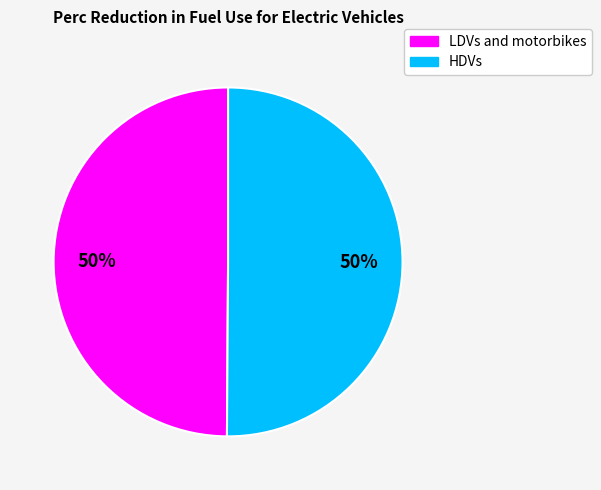

Is the sum of HDVs and LDVs and motorbikes greater than half?

Yes